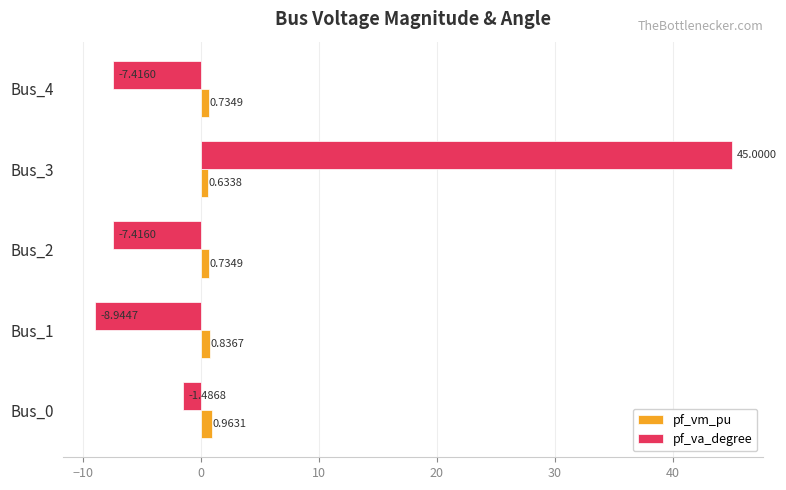

Rank the series by their average value, from highest to lowest.

pf_va_degree, pf_vm_pu